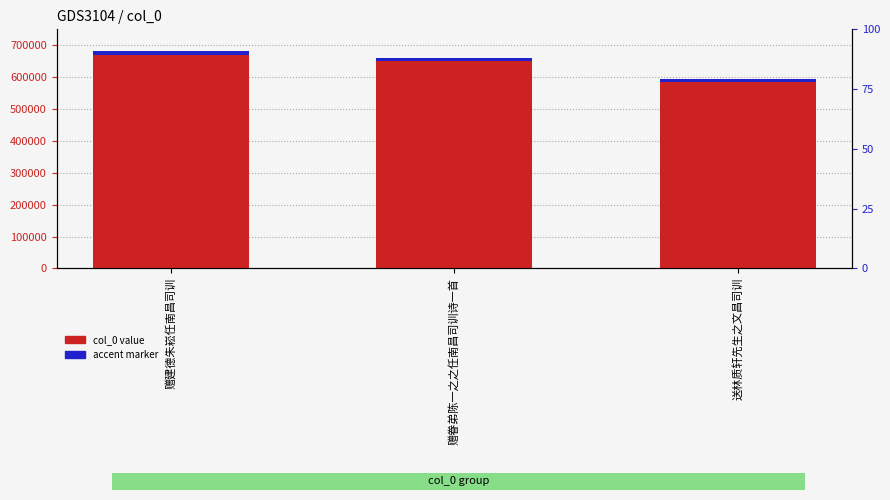

How many distinct data groups are displayed?

2